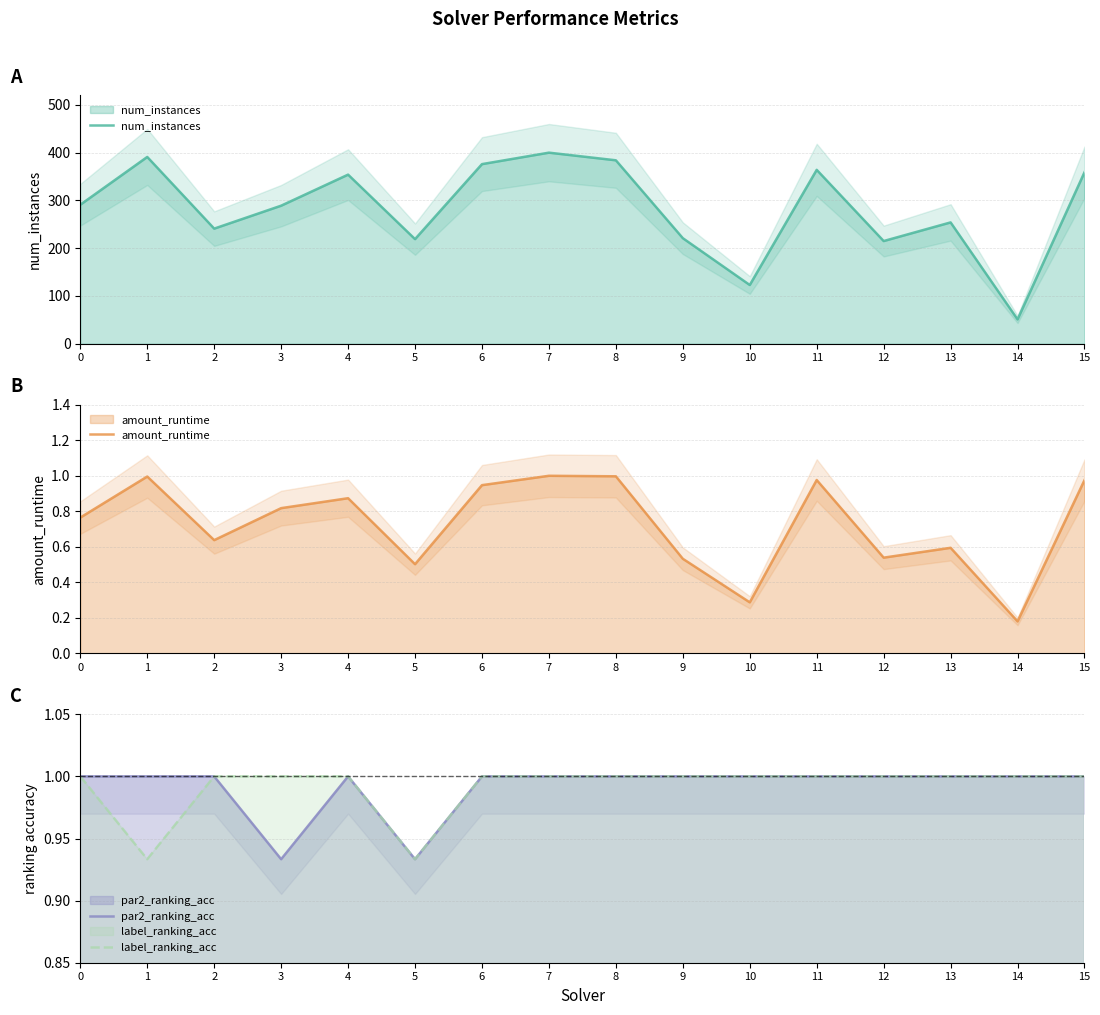

What are all the series names shown in the legend?

num_instances, amount_runtime, par2_ranking_acc, label_ranking_acc